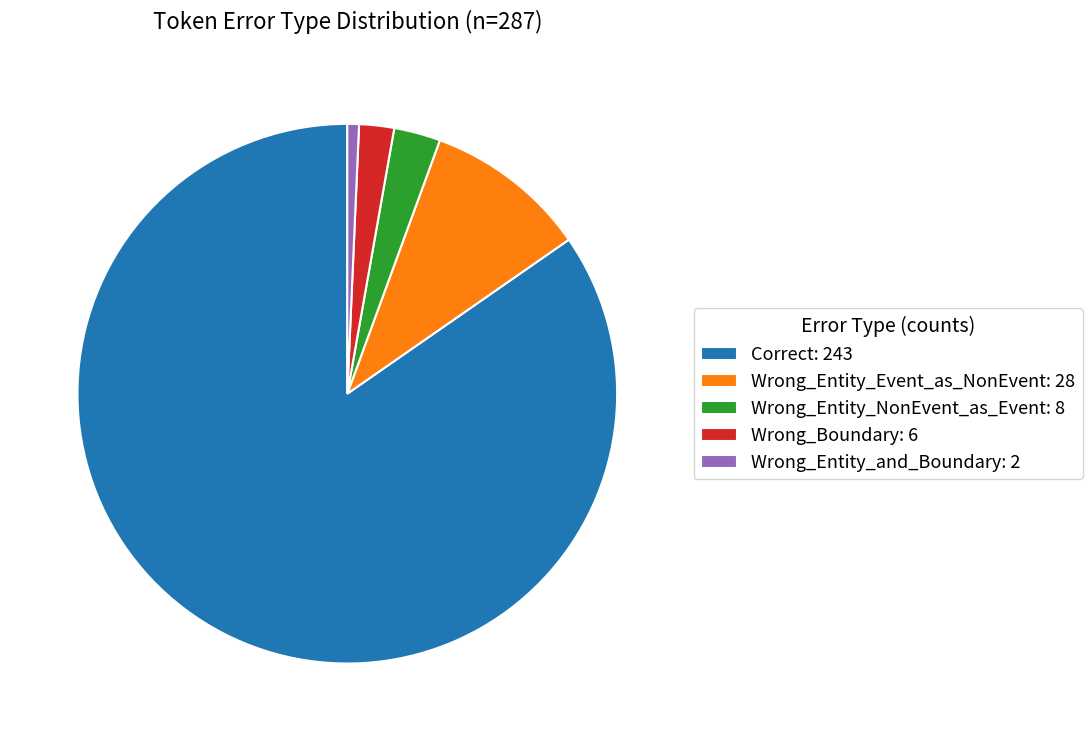

What is the ratio of the value at Correct: 243 to the value at Wrong_Boundary: 6?

40.5